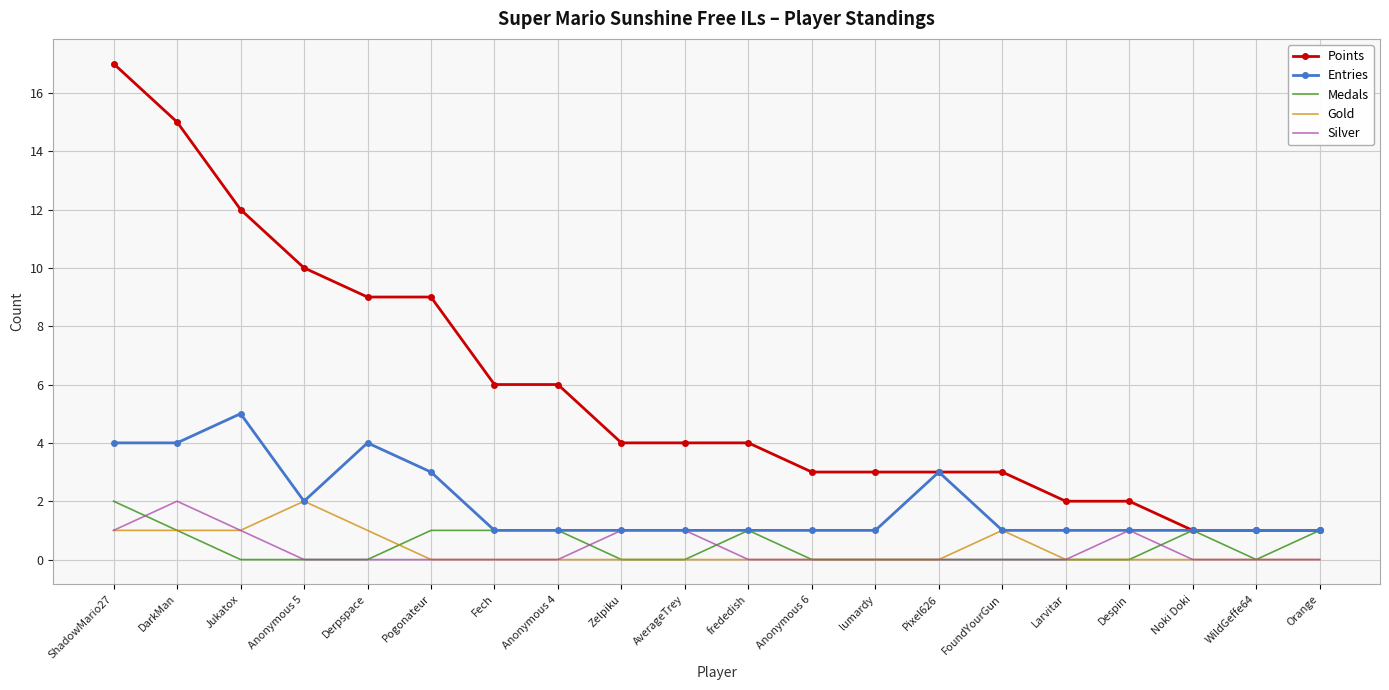

True or false: Silver and Points cross at least once.

False